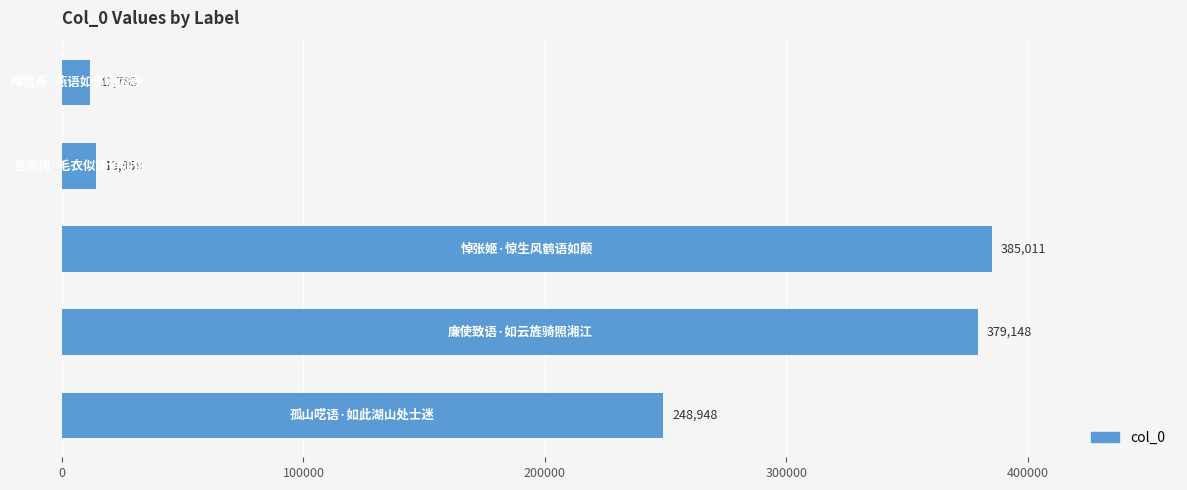

How many values are below 248948?

2